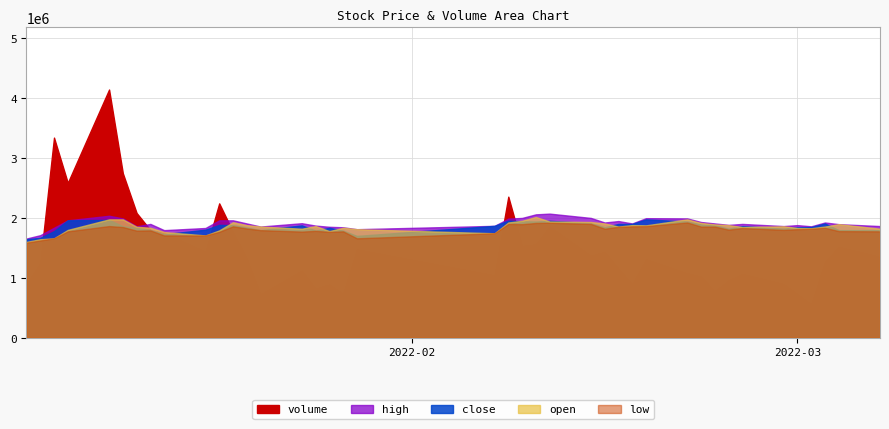

True or false: high and close cross at least once.

False